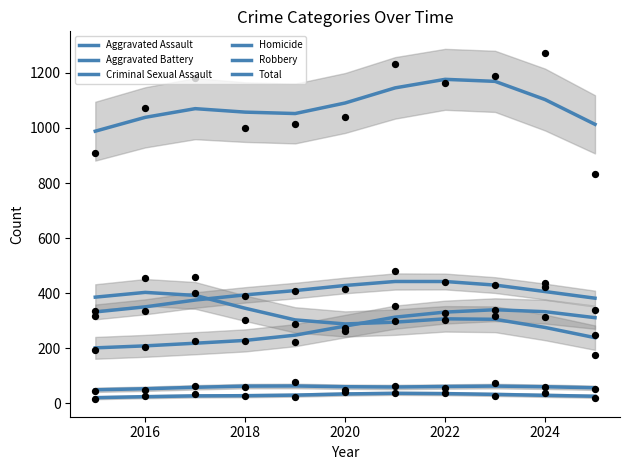

What is the total value across all series at 2016?

2077.1